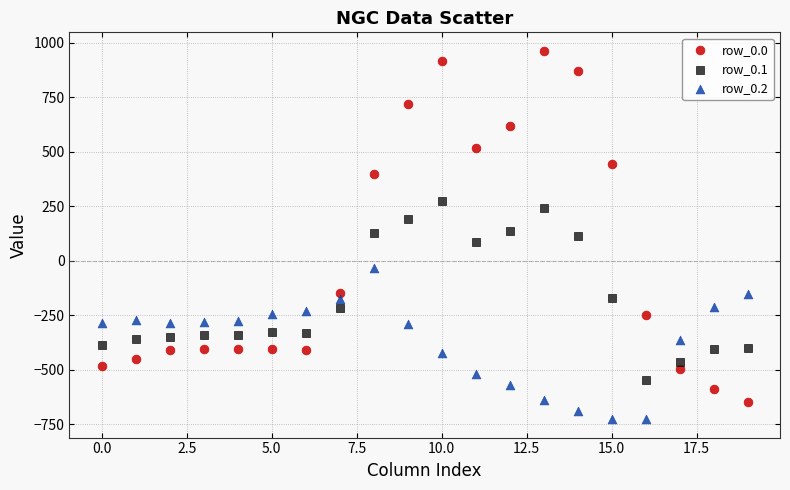

Which series contains the lowest Y value?

row_0.2